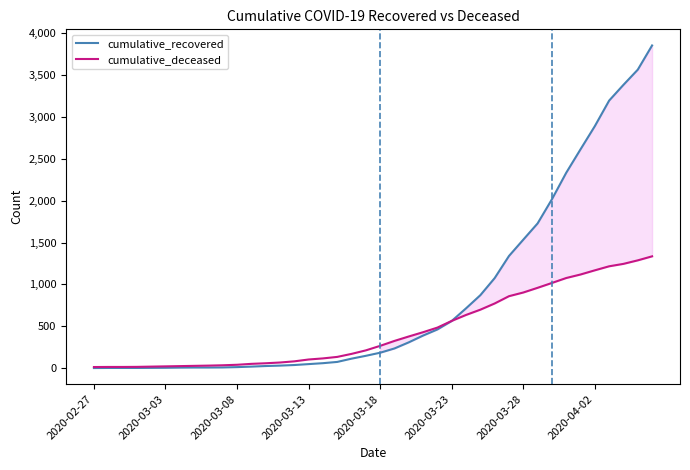

Which series has the widest spread of values?

cumulative_recovered